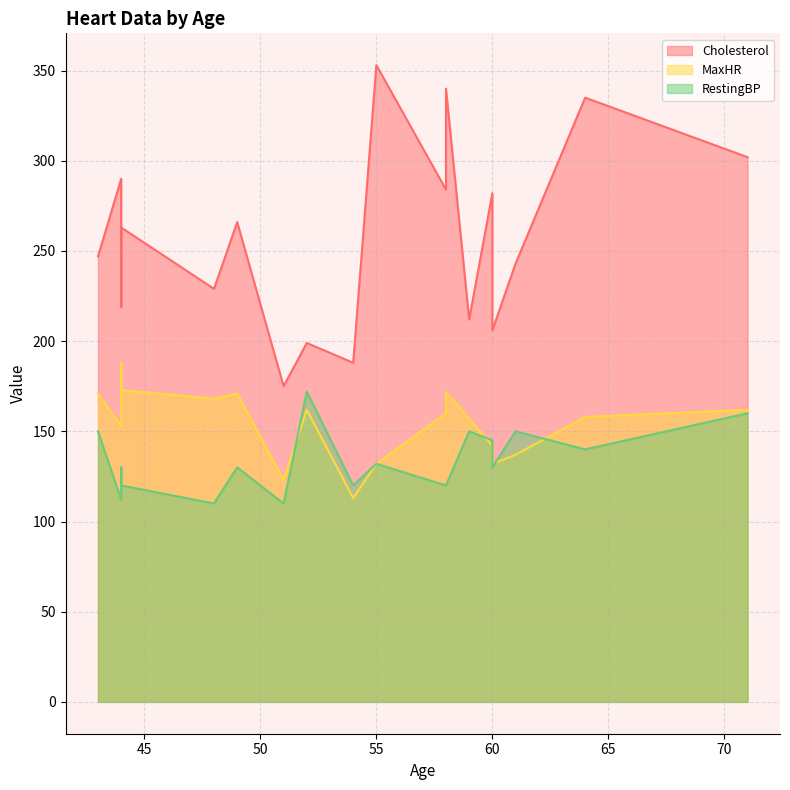

True or false: RestingBP has a value of 40 at 58.

False